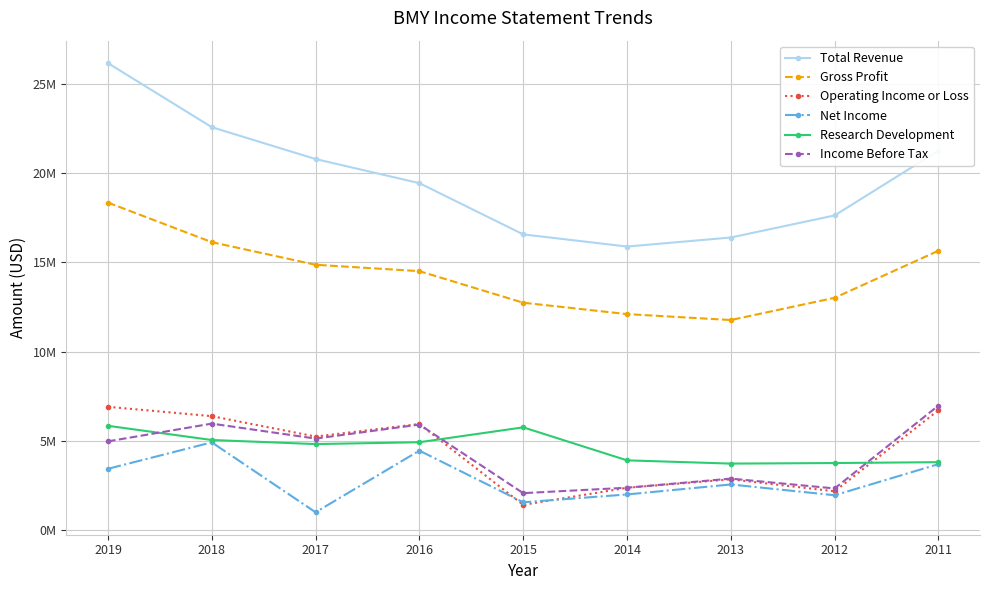

Reading left to right, what are all the values shown in this chart?

Total Revenue: 2019=26145000	2018=22561000	2017=20776000	2016=19427000	2015=16560000	2014=15879000	2013=16385000	2012=17621000	2011=21244000
Gross Profit: 2019=18341000	2018=16125000	2017=14859000	2016=14502000	2015=12735000	2014=12098000	2013=11766000	2012=13011000	2011=15646000
Operating Income or Loss: 2019=6910000	2018=6386000	2017=5244000	2016=5947000	2015=1420000	2014=2376000	2013=2850000	2012=2180000	2011=6717000
Net Income: 2019=3439000	2018=4920000	2017=1007000	2016=4457000	2015=1565000	2014=2004000	2013=2563000	2012=1959000	2011=3701000
Research Development: 2019=5845000	2018=5052000	2017=4823000	2016=4927000	2015=5760000	2014=3913000	2013=3731000	2012=3762000	2011=3811000
Income Before Tax: 2019=4975000	2018=5968000	2017=5131000	2016=5915000	2015=2077000	2014=2381000	2013=2891000	2012=2340000	2011=6981000